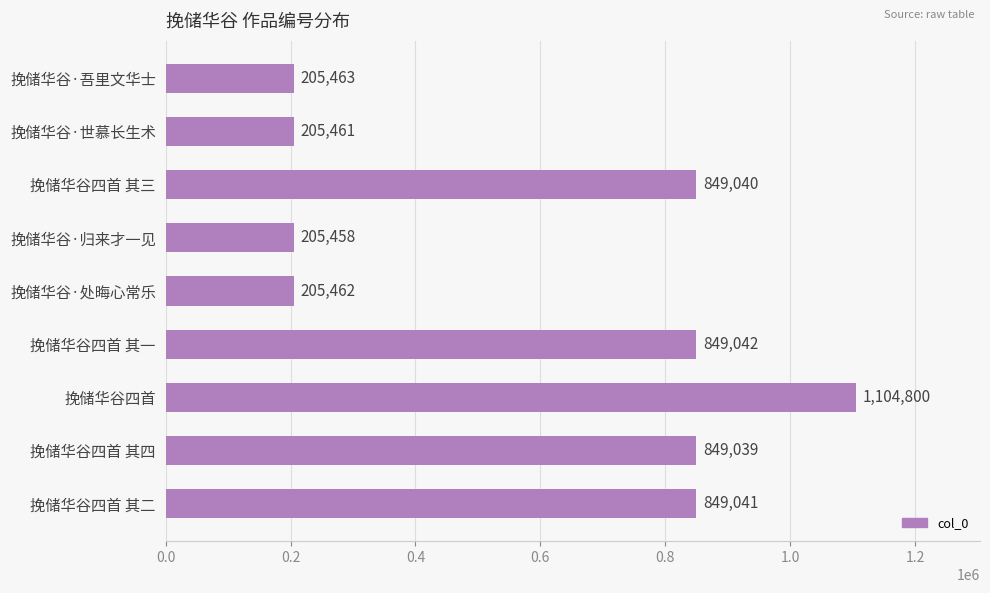

At which label is the value closest to 655129?

挽储华谷四首 其四